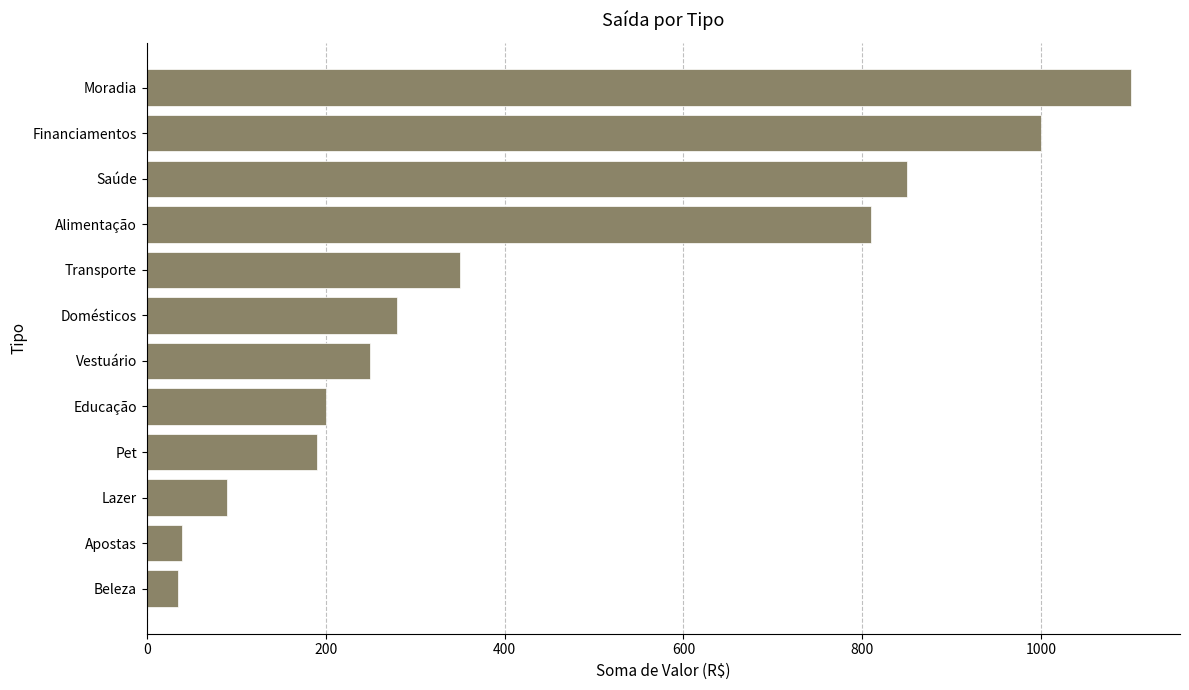

Is it true that the value at Transporte is 350?

True